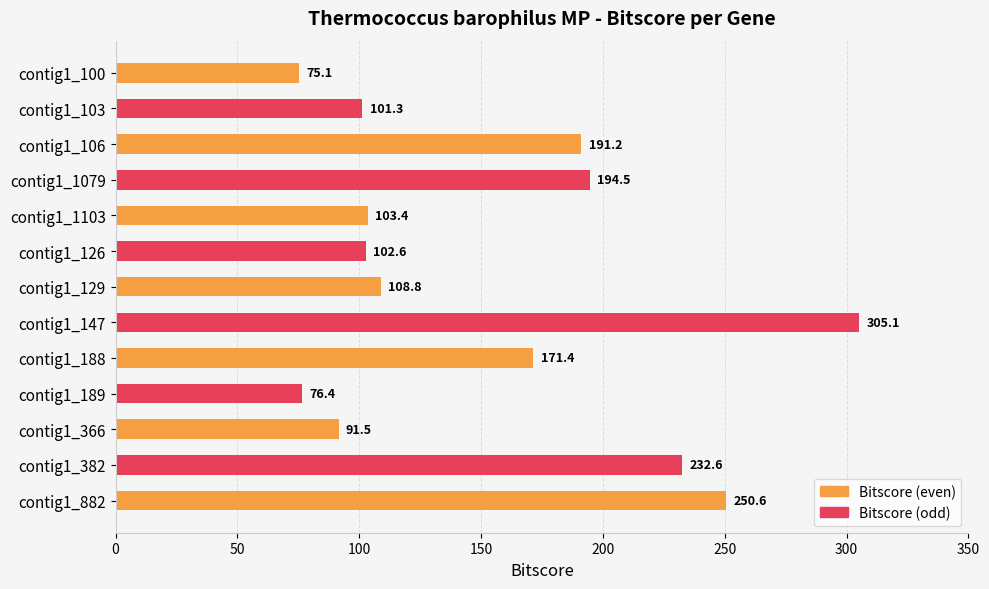

At which label is the value closest to 190?

contig1_106